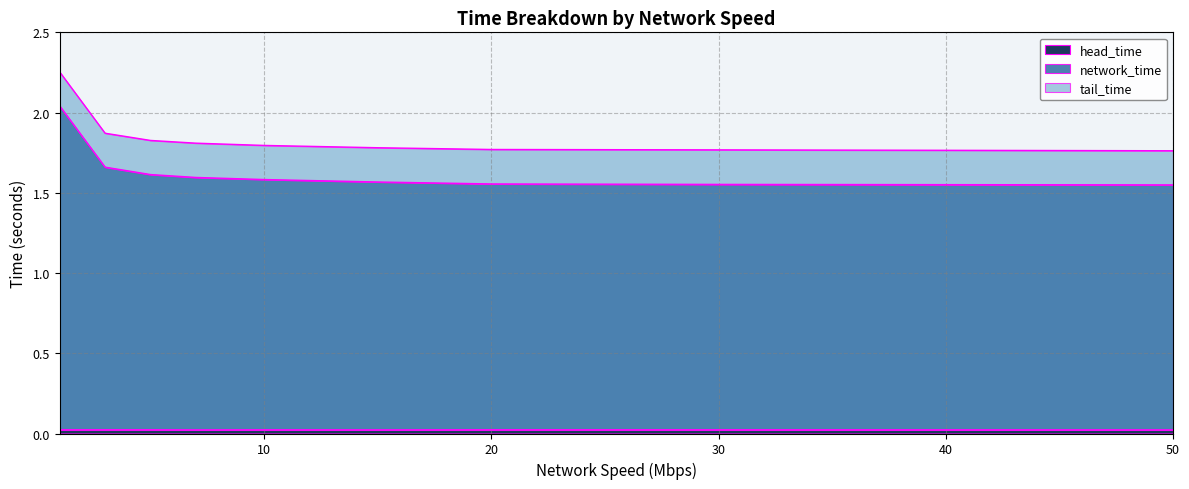

The network_time series shows 1.6 at 30.0. True or false?

True